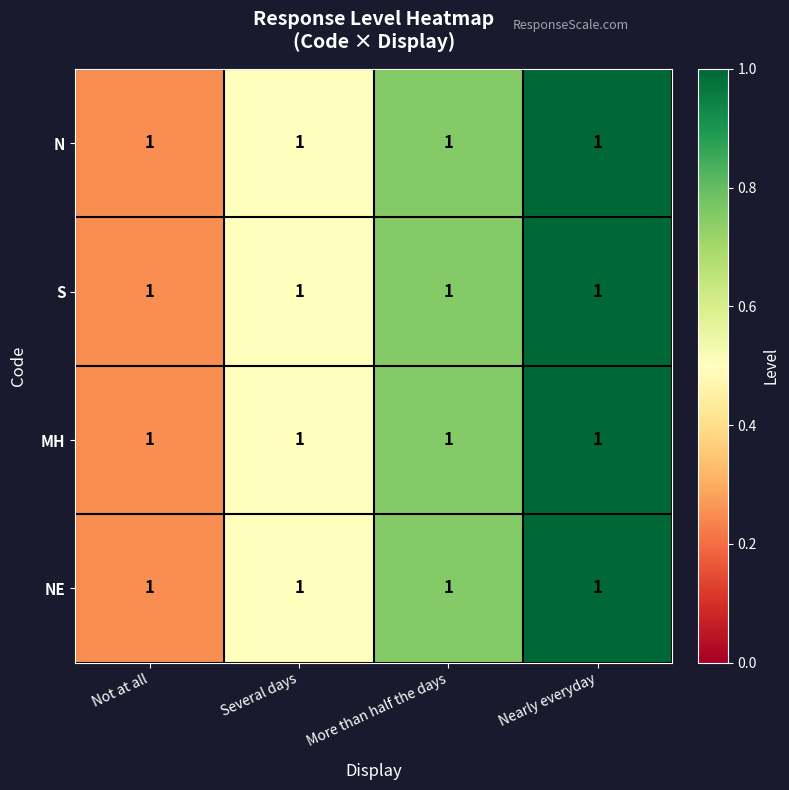

What is the sum of the MH values at Several days and More than half the days?

1.2